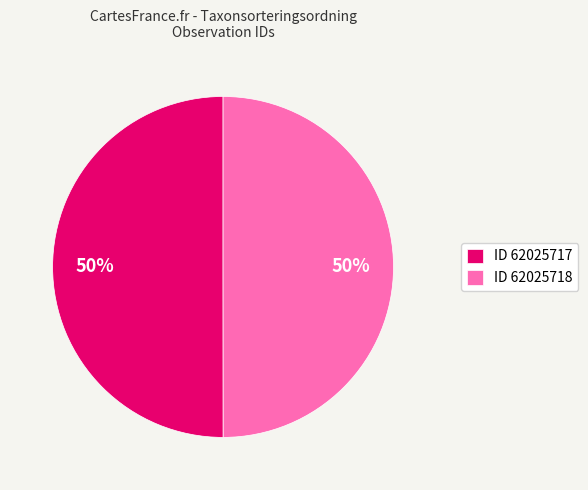

The ID 62025717 slice represents 40% of the pie. True or false?

False